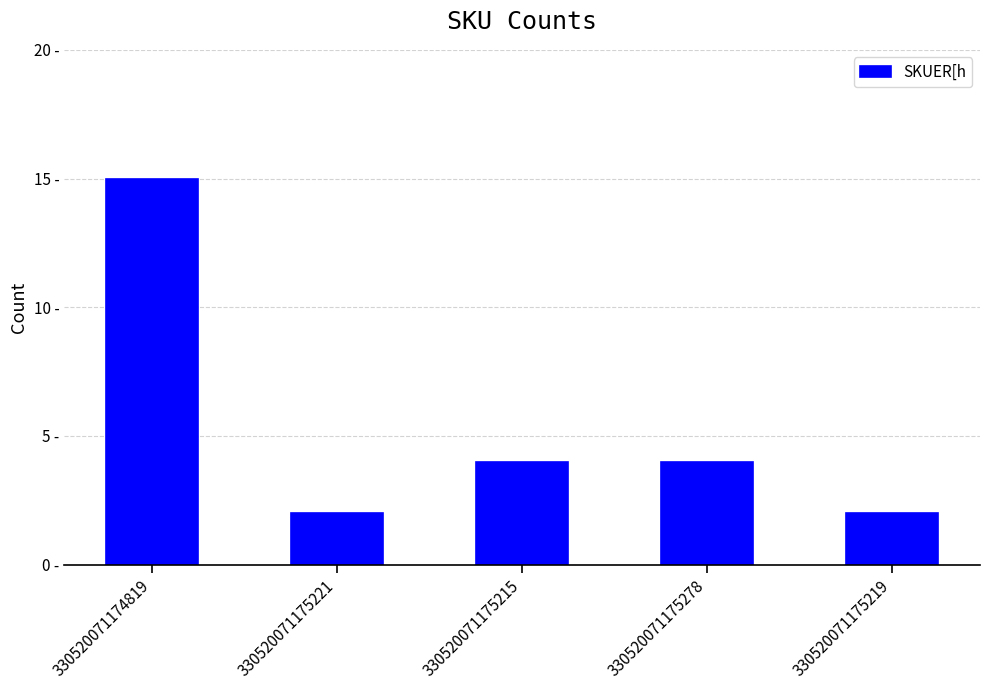

Which has a higher value, 330520071175215 or 330520071175219?

330520071175215